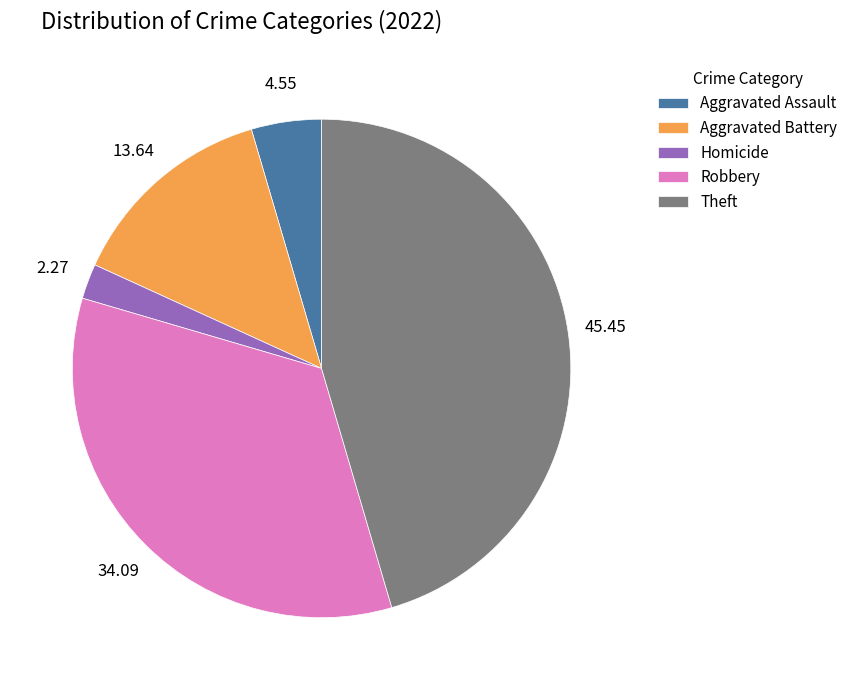

Approximately how many times larger is the value at Aggravated Assault compared to Homicide?

2.0